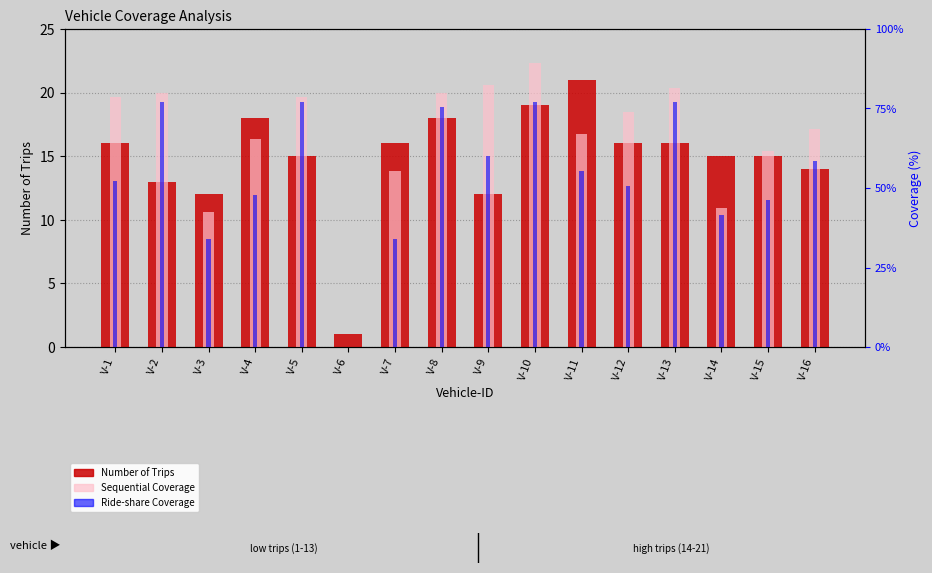

True or false: Sequential Coverage has a value of 102 at V-5.

True